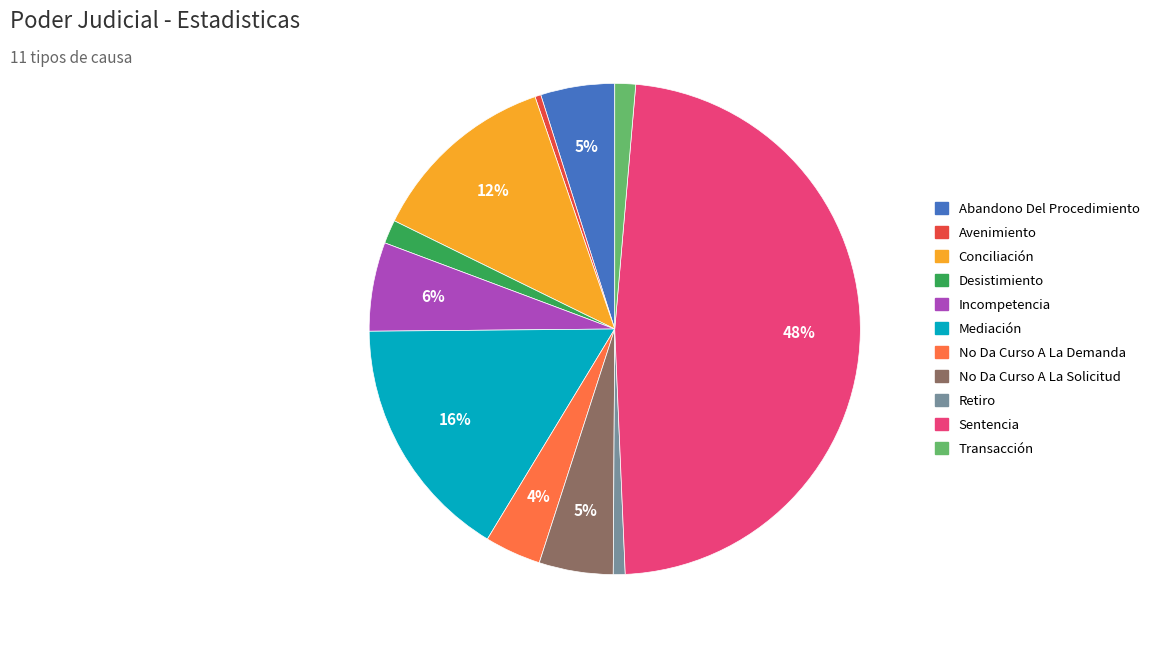

The Abandono Del Procedimiento slice represents 5% of the pie. True or false?

True